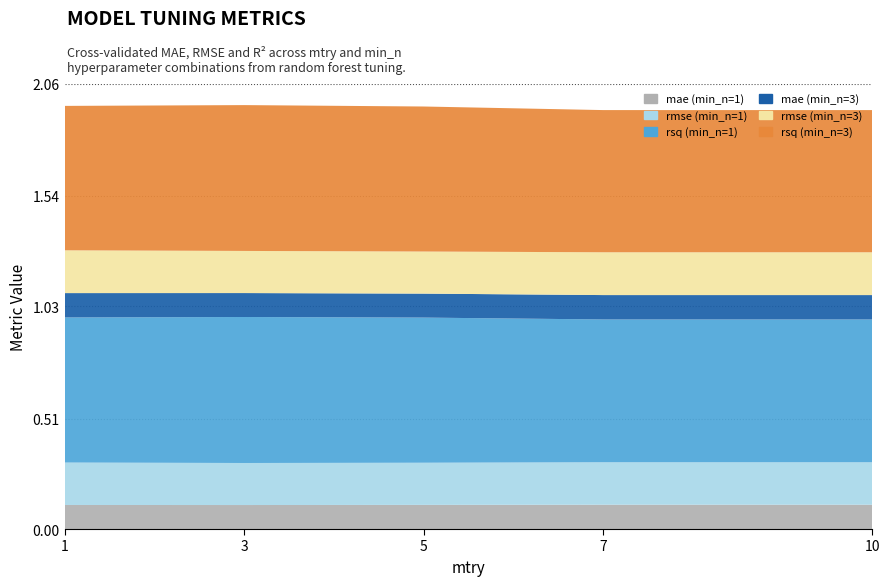

Reading left to right, extract all data points from this chart.

mae (min_n=1): 1=0.1	3=0.1	5=0.1	7=0.1	10=0.1
rmse (min_n=1): 1=0.2	3=0.2	5=0.2	7=0.2	10=0.2
rsq (min_n=1): 1=0.7	3=0.7	5=0.7	7=0.7	10=0.7
mae (min_n=3): 1=0.1	3=0.1	5=0.1	7=0.1	10=0.1
rmse (min_n=3): 1=0.2	3=0.2	5=0.2	7=0.2	10=0.2
rsq (min_n=3): 1=0.7	3=0.7	5=0.7	7=0.7	10=0.7